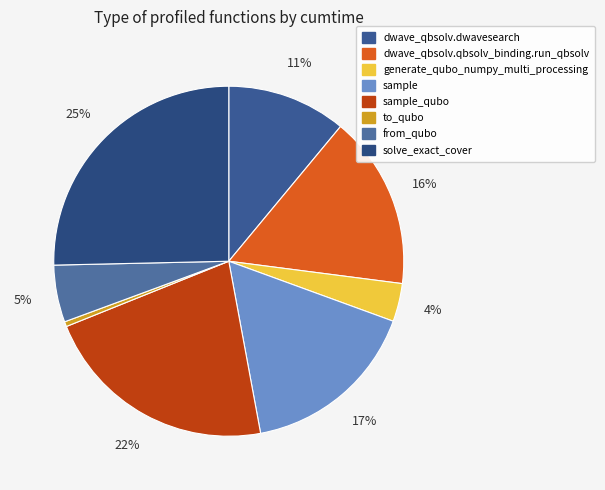

What is the smallest slice in the pie chart?

to_qubo